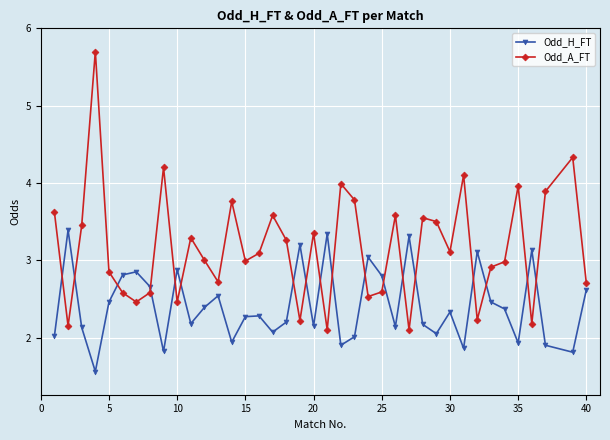

What is the difference between the maximum and minimum values in the Odd_H_FT series?

1.8